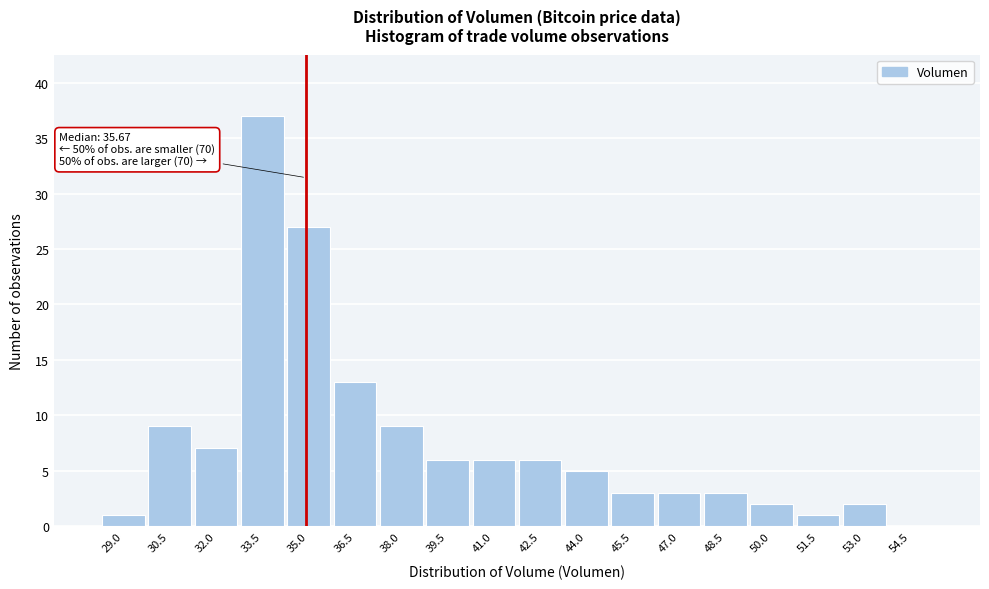

Reading left to right, extract all data points from this chart.

29.0=1	30.5=9	32.0=7	33.5=37	35.0=27	36.5=13	38.0=9	39.5=6	41.0=6	42.5=6	44.0=5	45.5=3	47.0=3	48.5=3	50.0=2	51.5=1	53.0=2	54.5=0